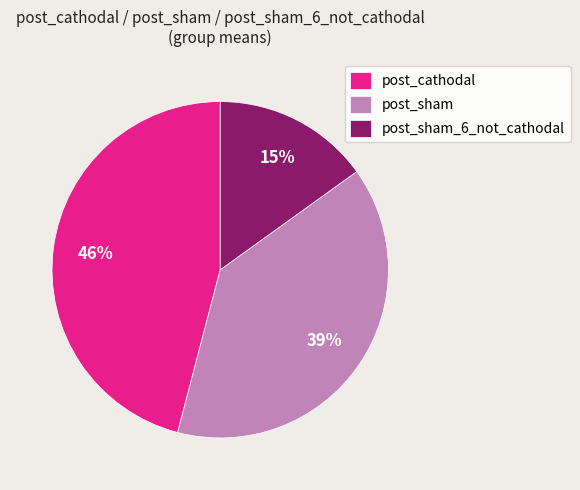

Which slice is the largest?

post_cathodal